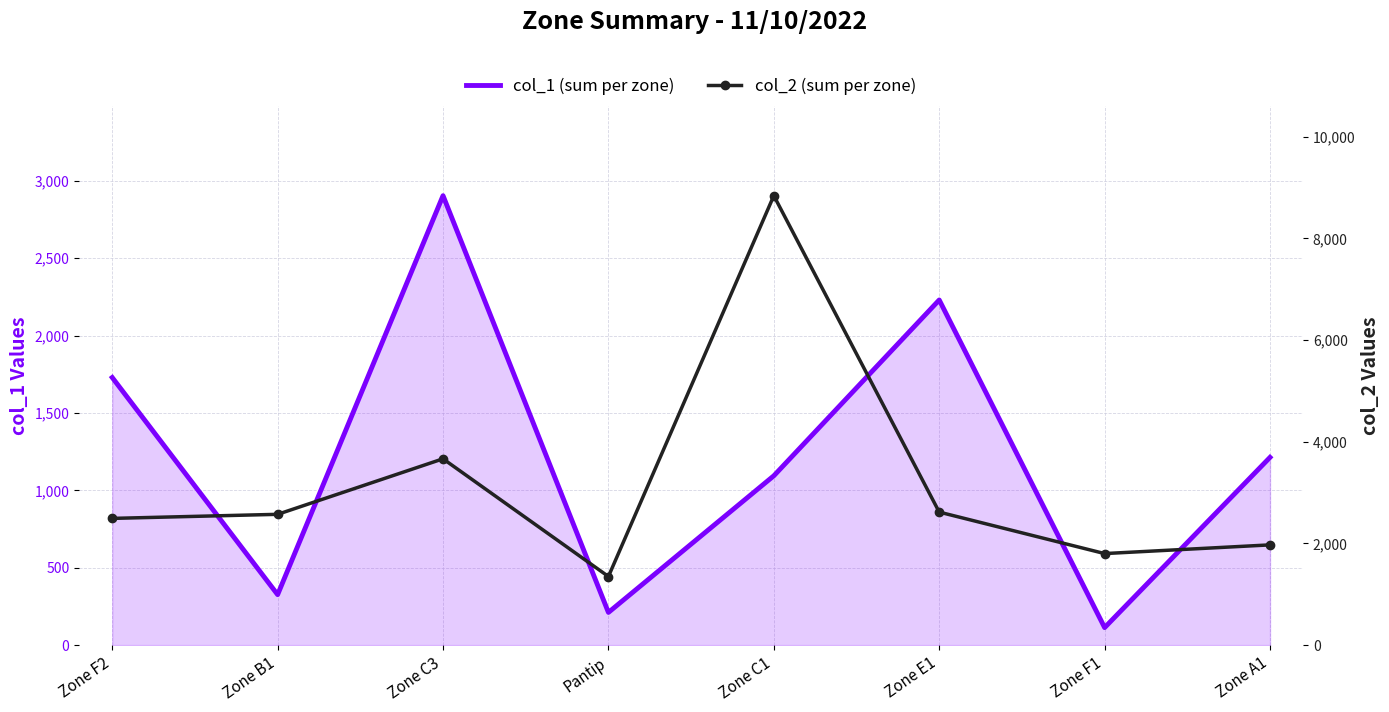

What is the sum of all col_2 (sum per zone) values?

25304